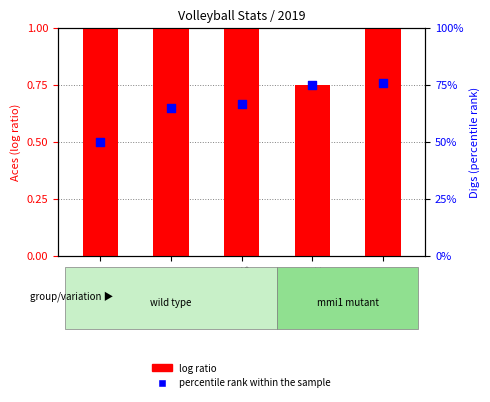

Is the value of percentile rank within the sample at Match5
@ Seton  greater than the value of log ratio at Match5
@ Seton ?

No